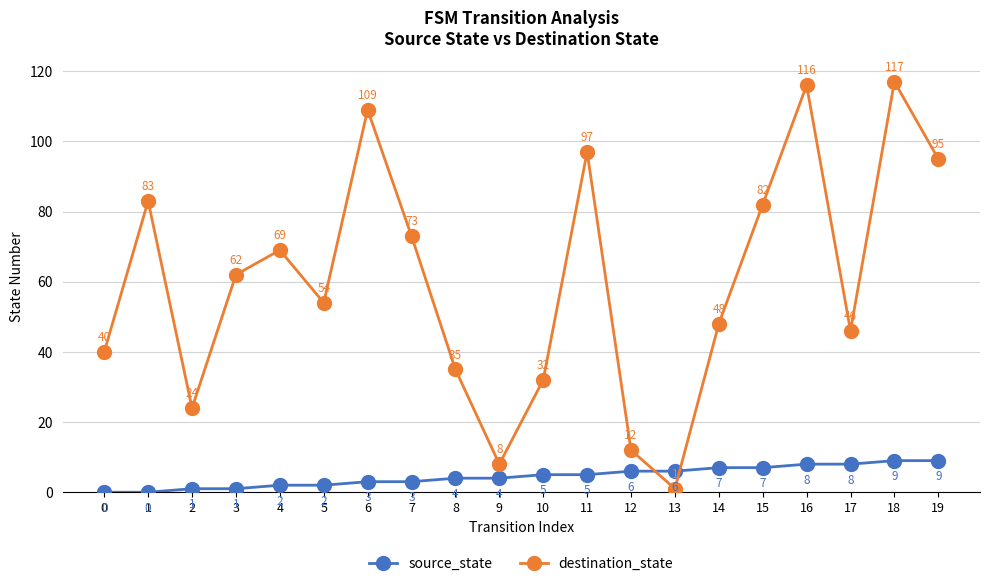

Rank the series by their maximum value, from highest to lowest.

destination_state, source_state